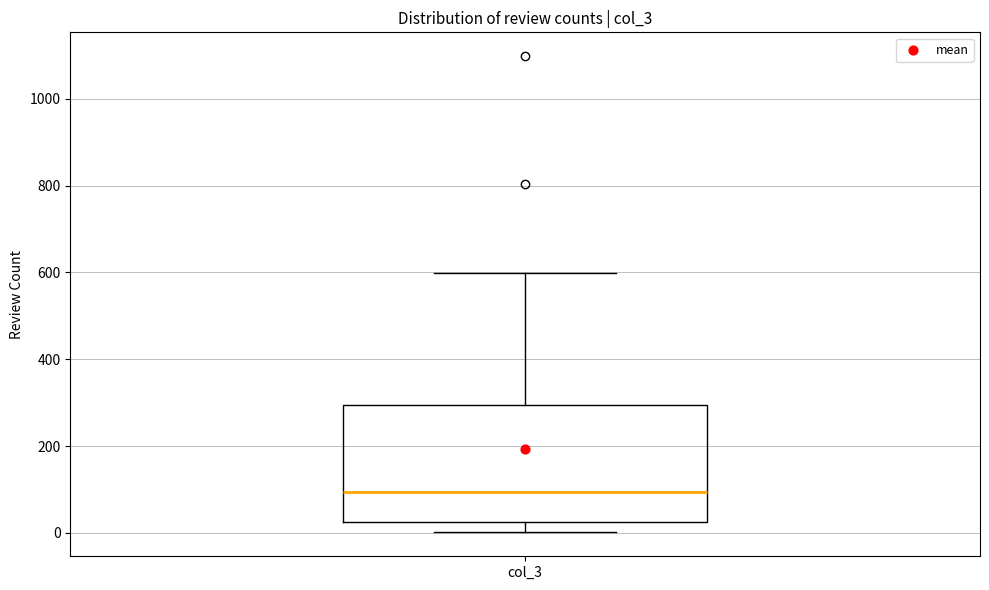

Read this box plot against the y-axis: the position of the median line, the range covered by the box, and the ends of both whiskers. The values are not printed on the chart, so give them approximately, as read against the axis.

median 100, box 20 to 300, whiskers 0 to 600